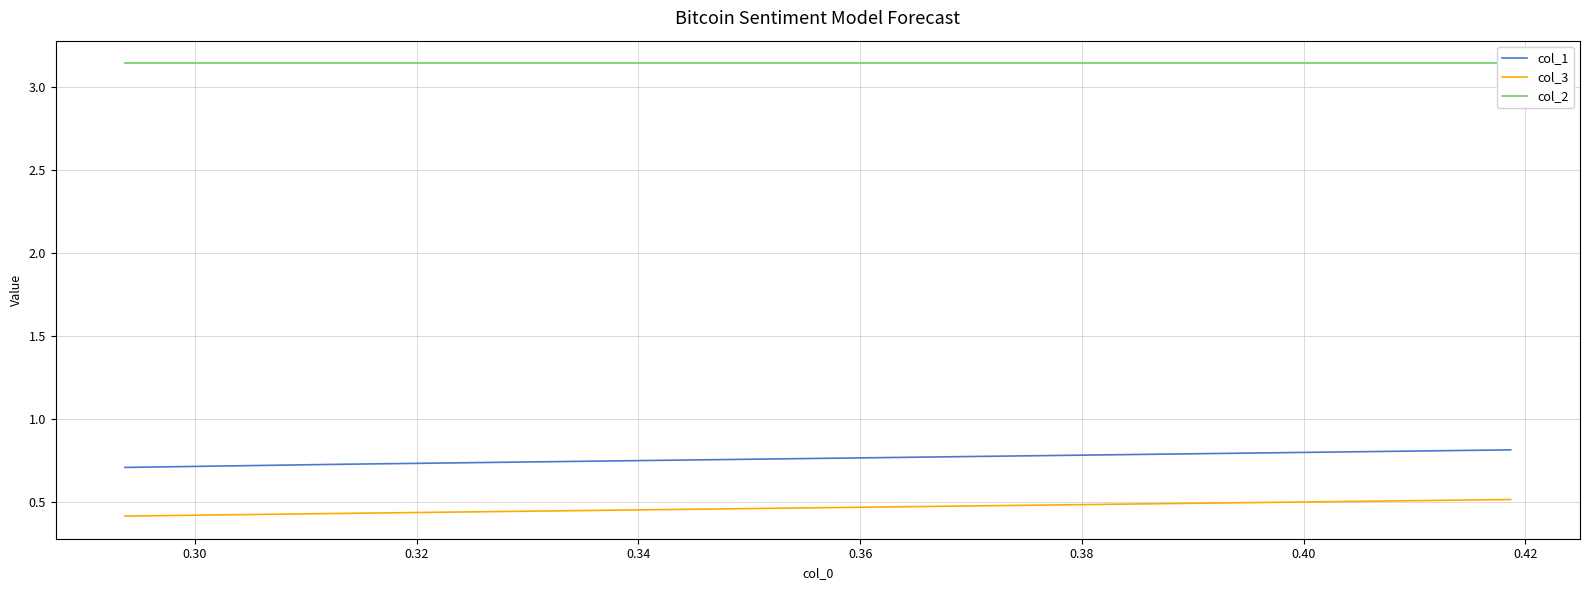

Is it true that col_2 equals 3.1 at 0.30?

True